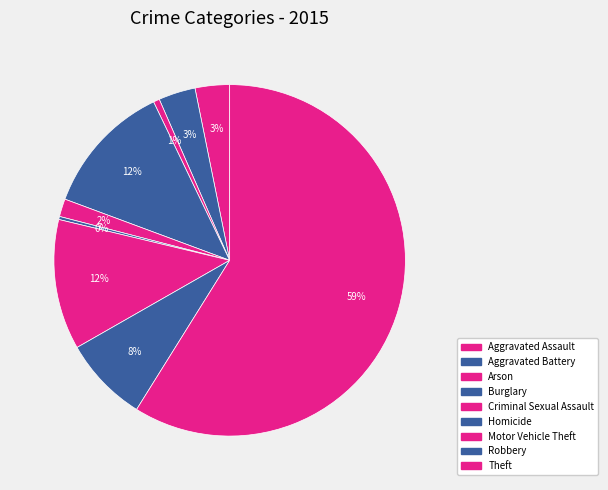

Combined, do Motor Vehicle Theft and Aggravated Assault account for over 50%?

No